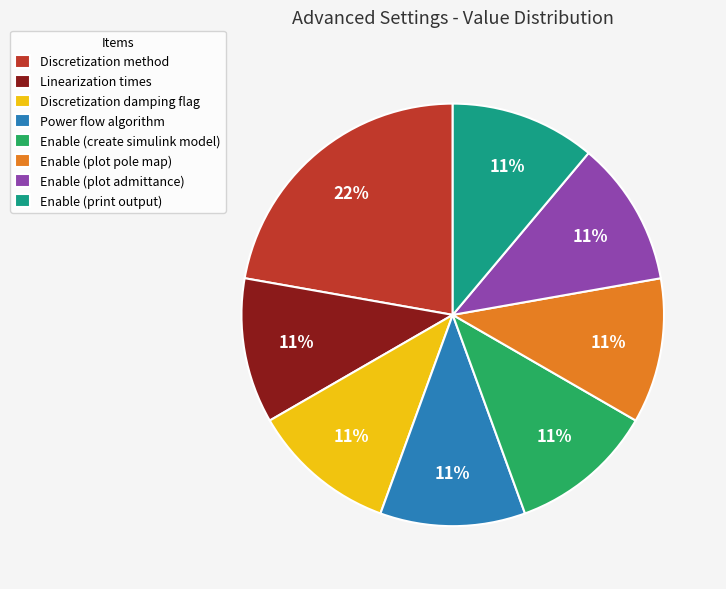

True or false: Linearization times accounts for 11% of the total.

True